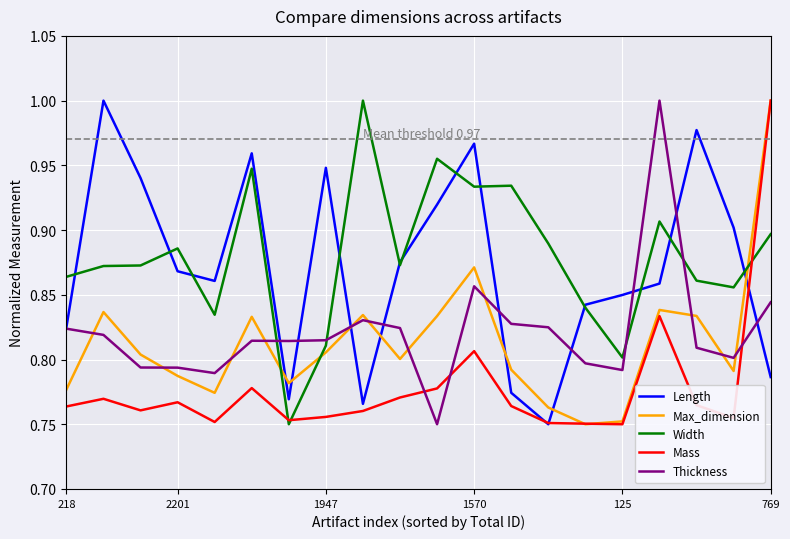

After their last crossing, which series has the higher values: Thickness or Width?

Width